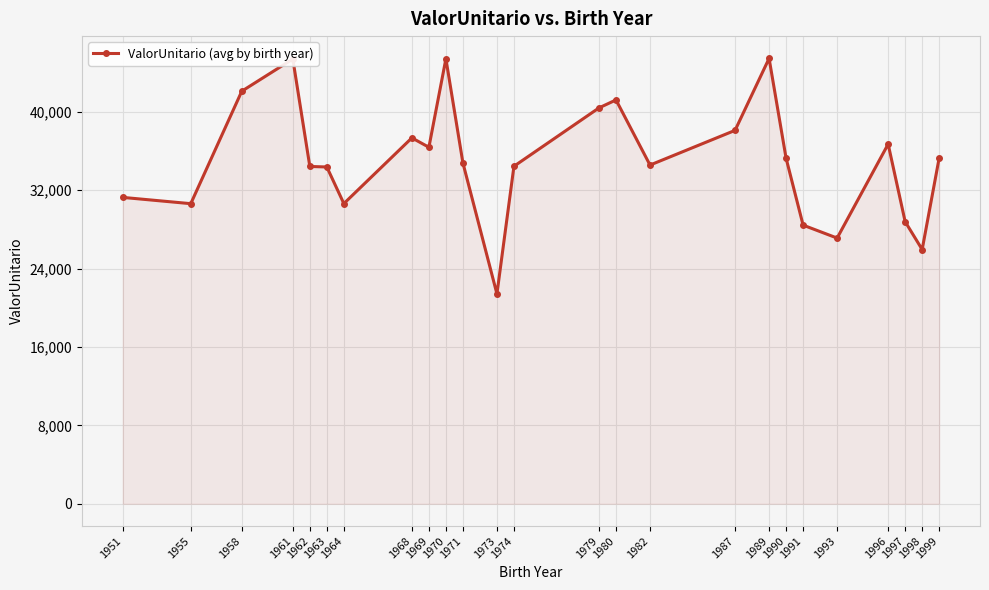

Count the number of values greater than 34791.

13